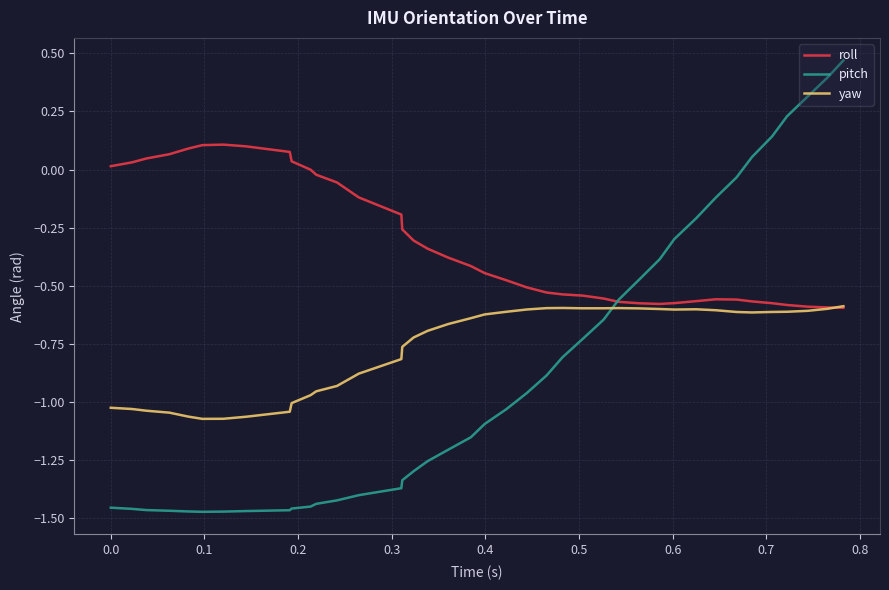

True or false: yaw has more than 2 points higher than both neighbors.

True